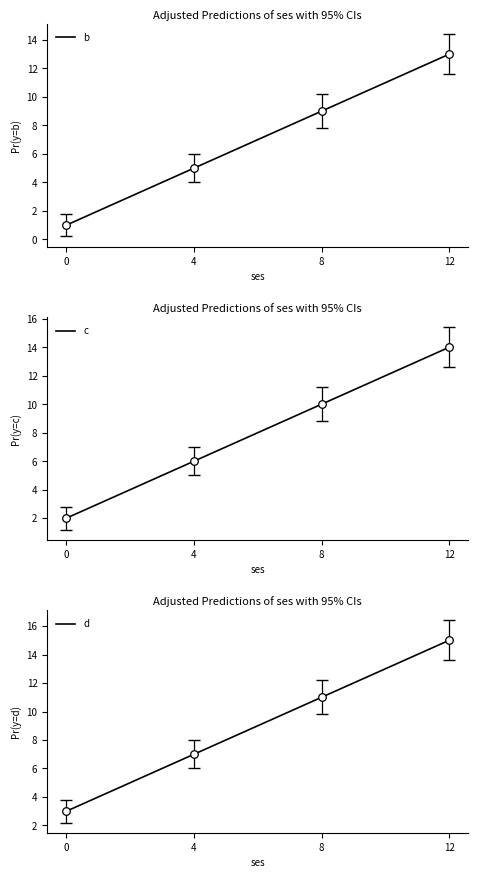

What are all the series names shown in the legend?

b, c, d